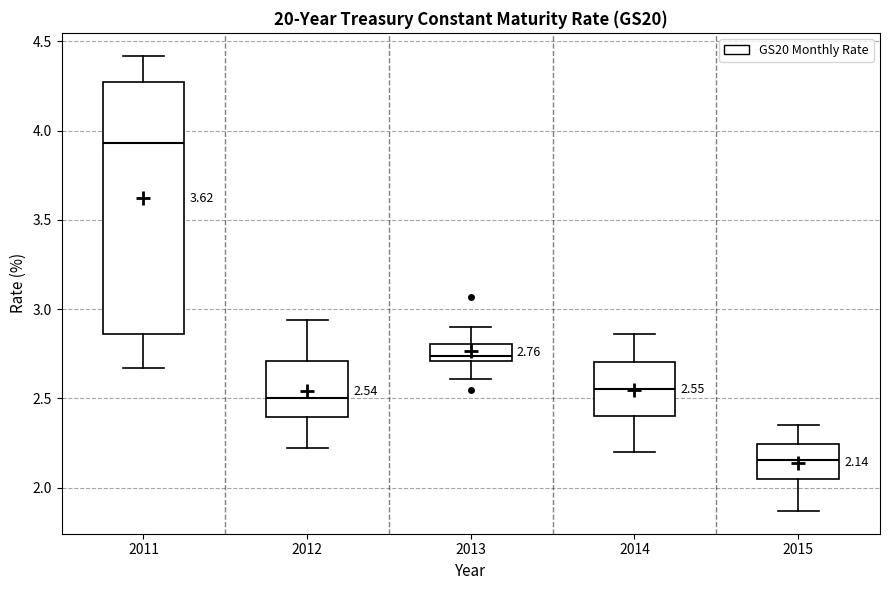

Comparing the boxes themselves (not the whiskers), which one is the tallest?

2011